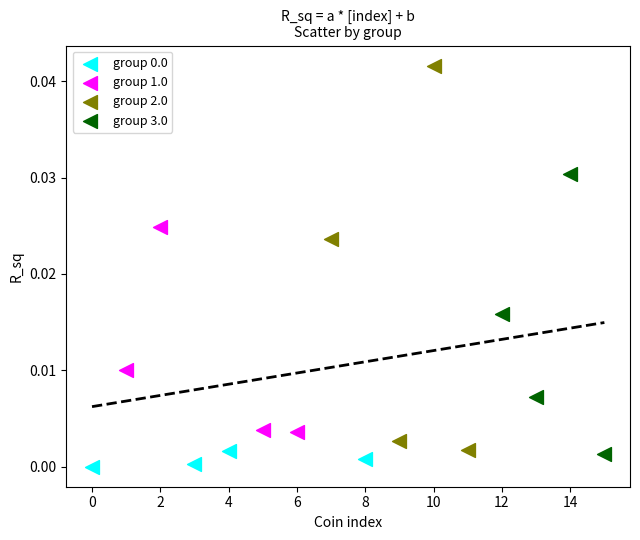

Which series has the widest spread of Y values?

group 2.0